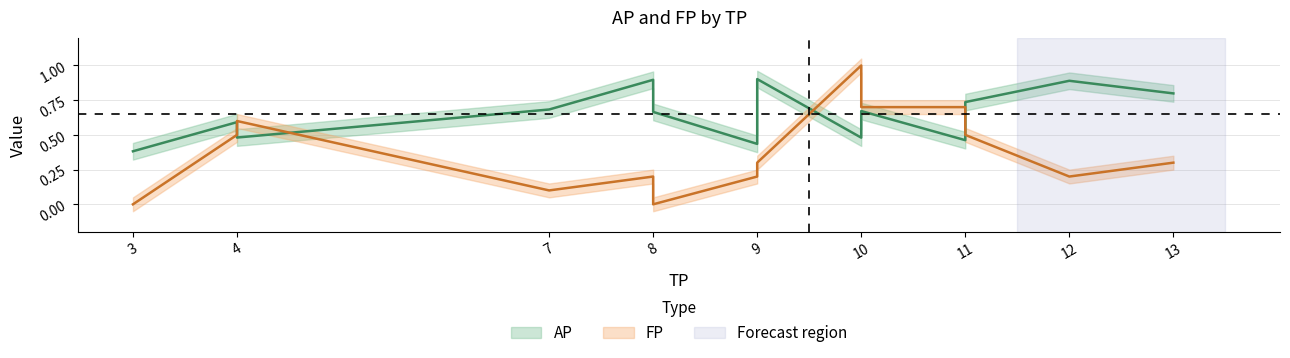

Is it true that AP equals 1.5 at 9?

False